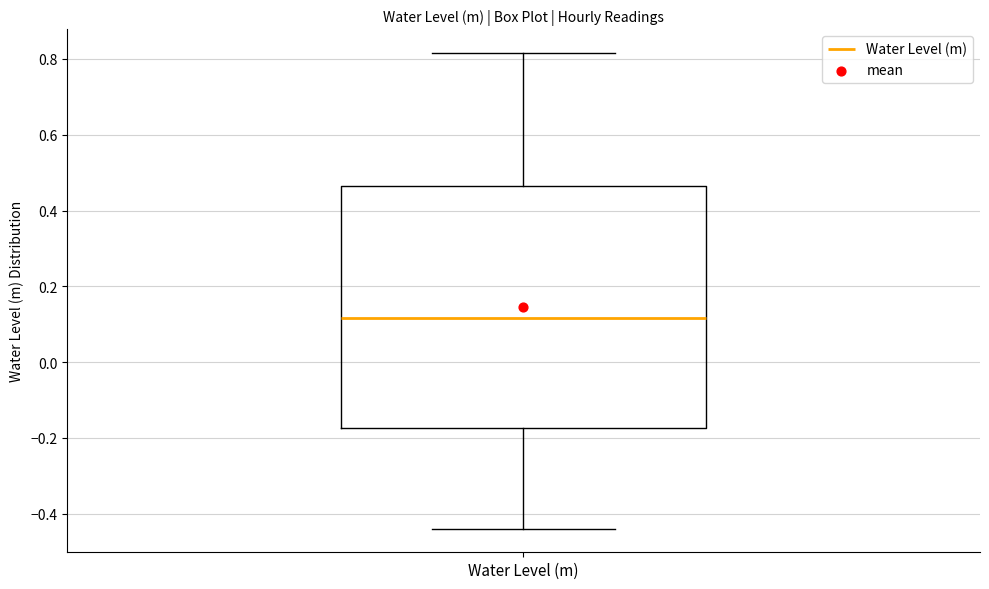

Read this box plot against the y-axis: the position of the median line, the range covered by the box, and the ends of both whiskers. The values are not printed on the chart, so give them approximately, as read against the axis.

median 0.12, box -0.18 to 0.46, whiskers -0.44 to 0.82